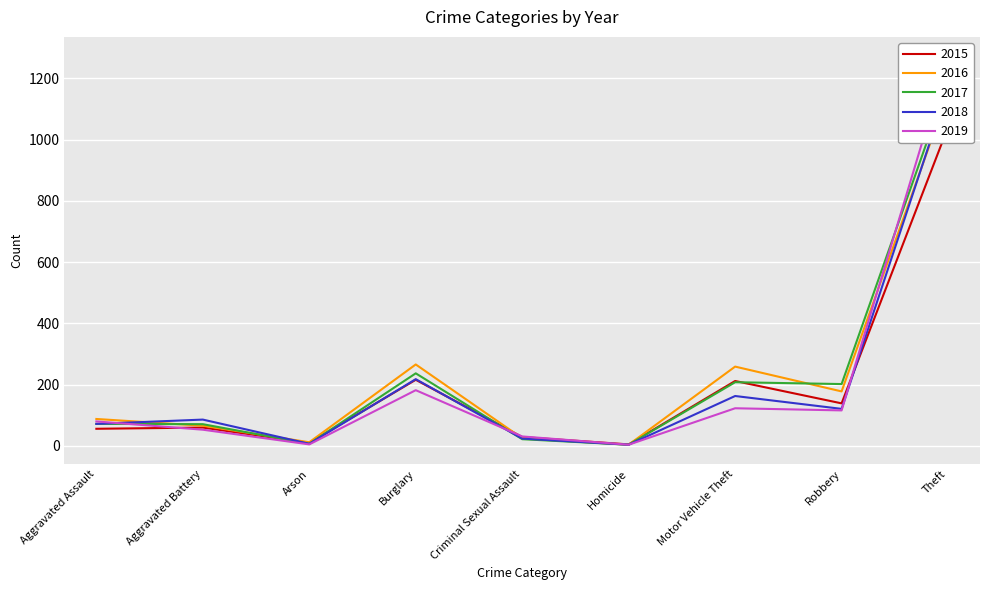

What position from the left is Theft?

9